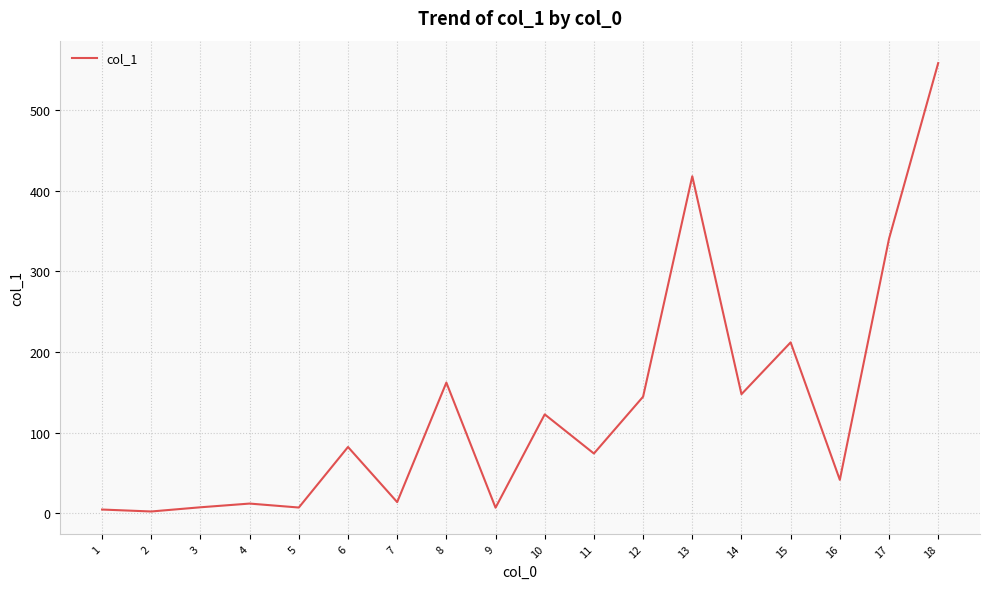

What is the maximum value shown in the chart?

558.0